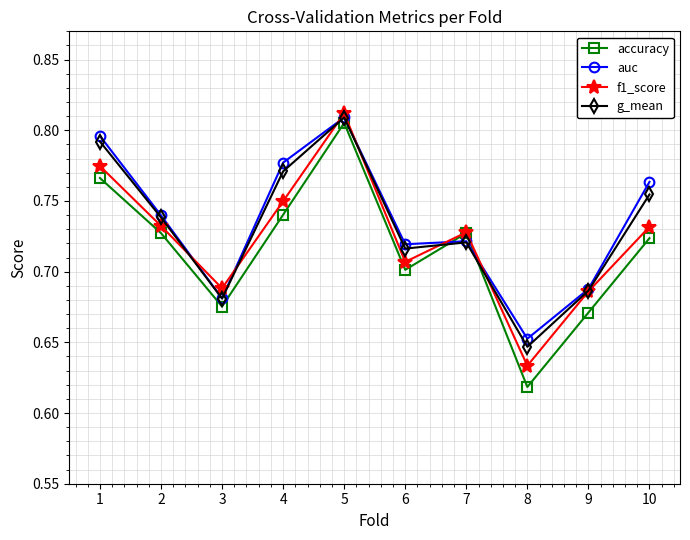

How many series are shown in this chart?

4